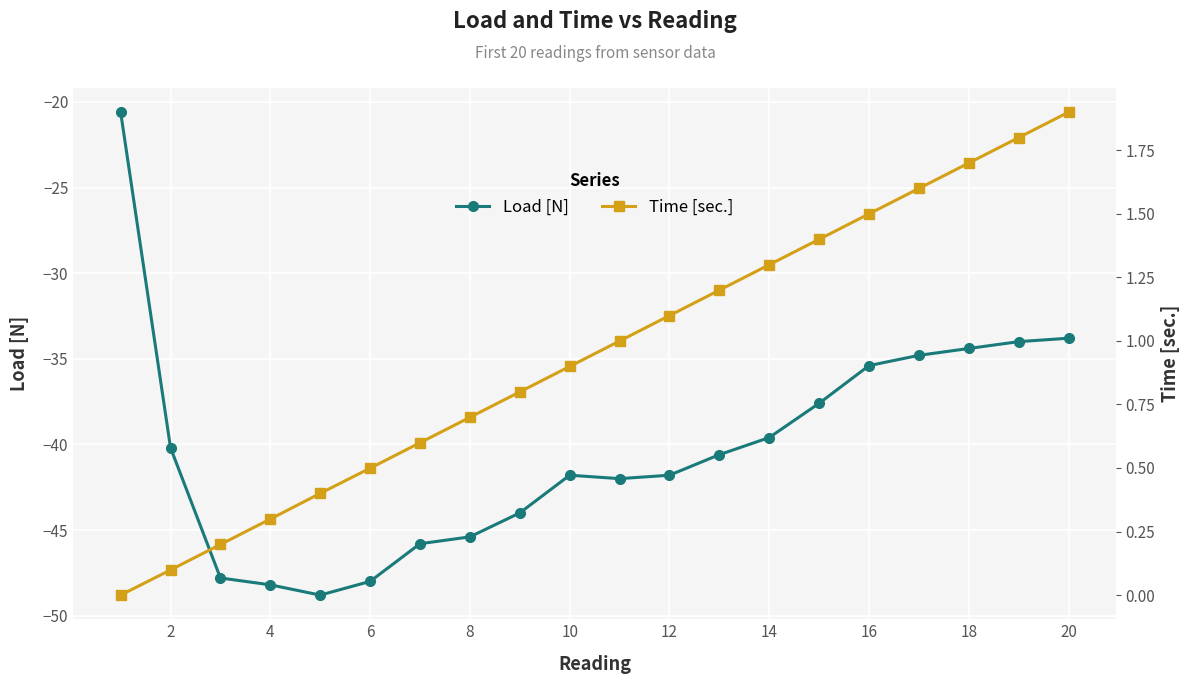

The Load [N] series shows -34.4 at 18. True or false?

True